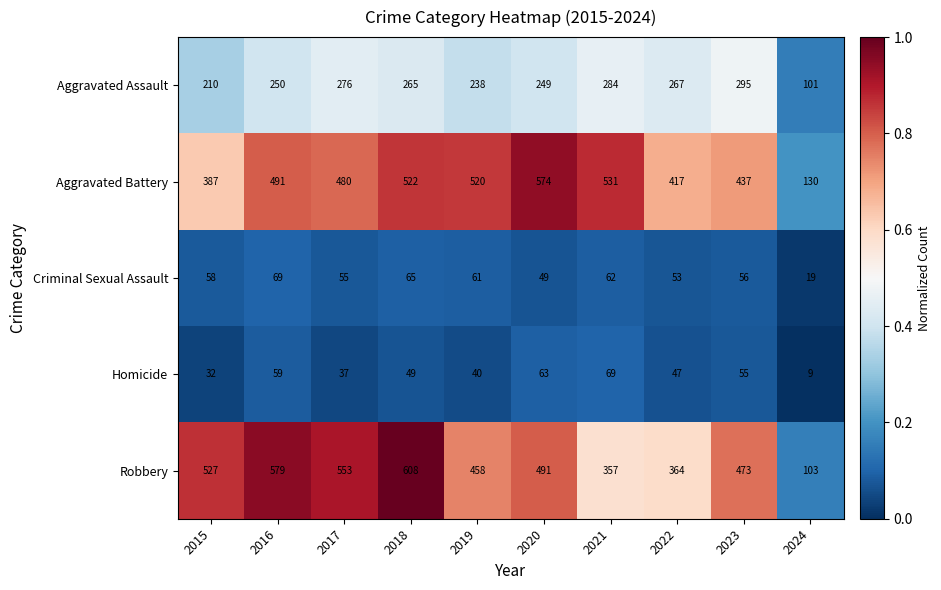

Which series changed the most between 2016 and 2022?

Robbery